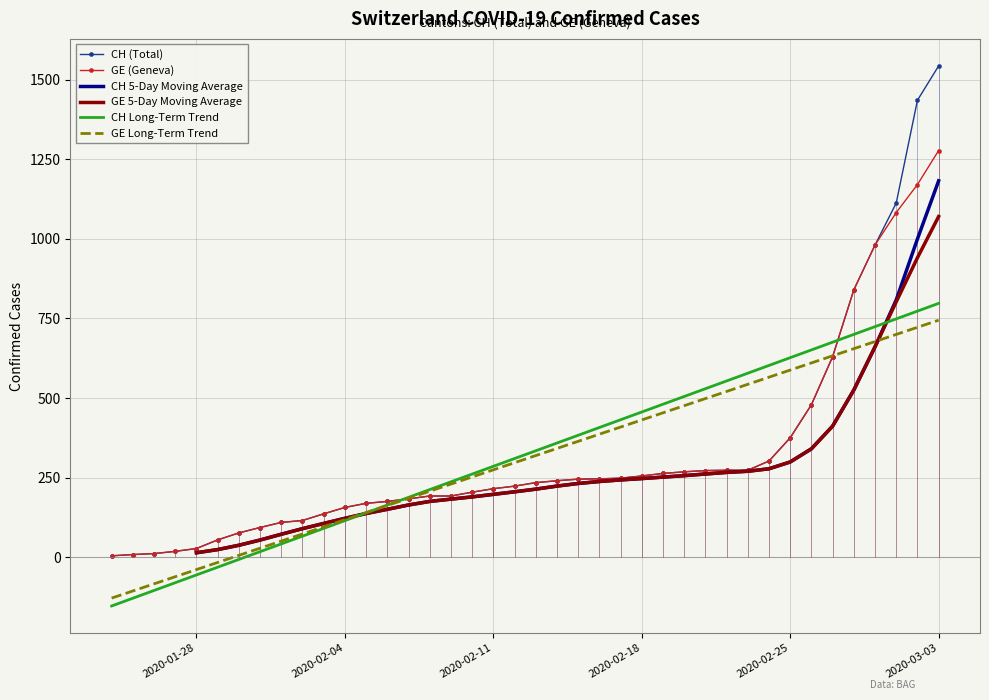

True or false: CH (Total) has more than 1 points higher than both neighbors.

False